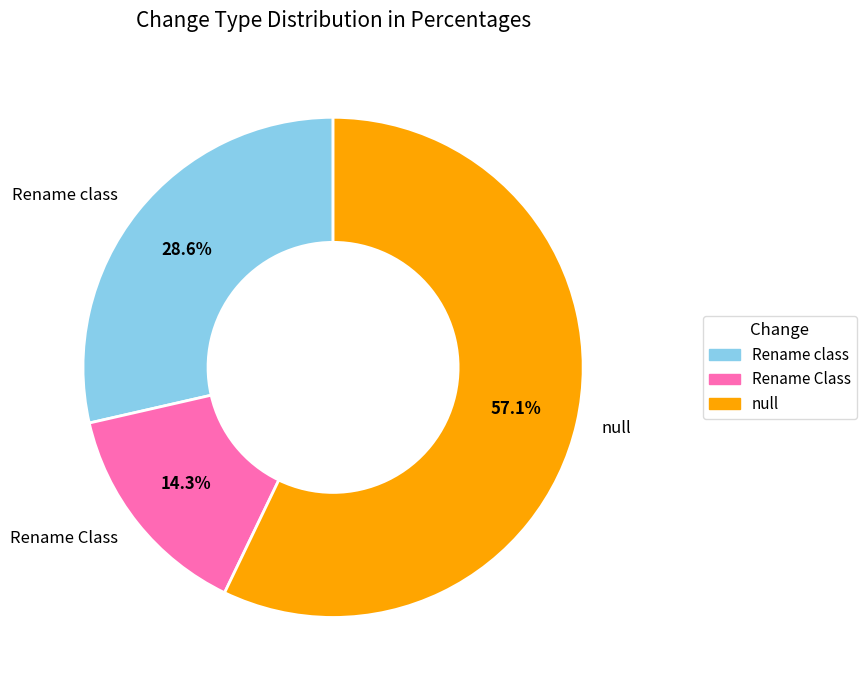

To the nearest percent, what is the average slice percentage?

33%